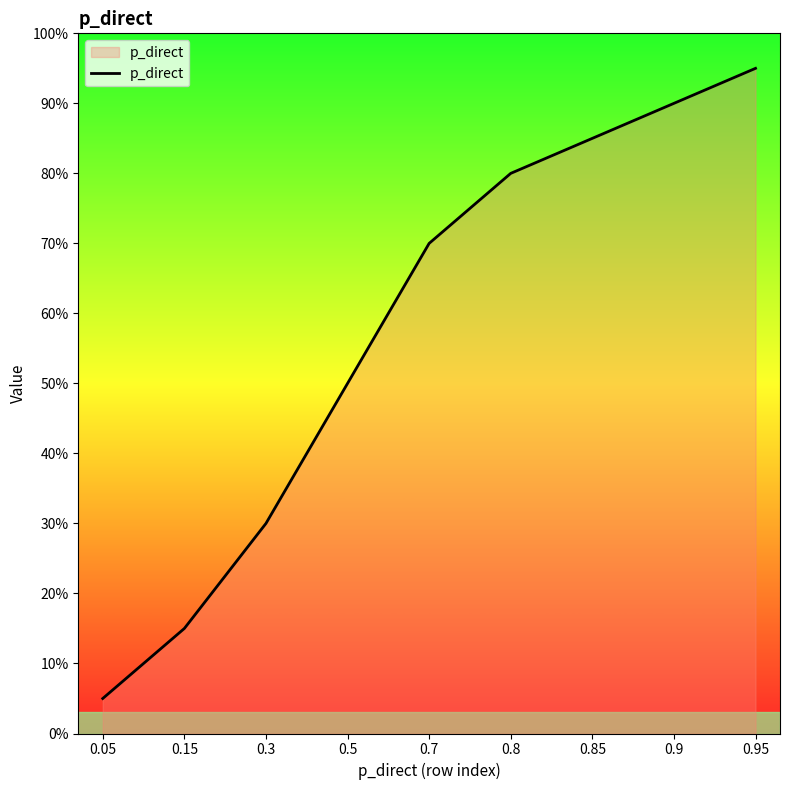

Rank the categories by value from lowest to highest.

0.05, 0.15, 0.3, 0.5, 0.7, 0.8, 0.85, 0.9, 0.95